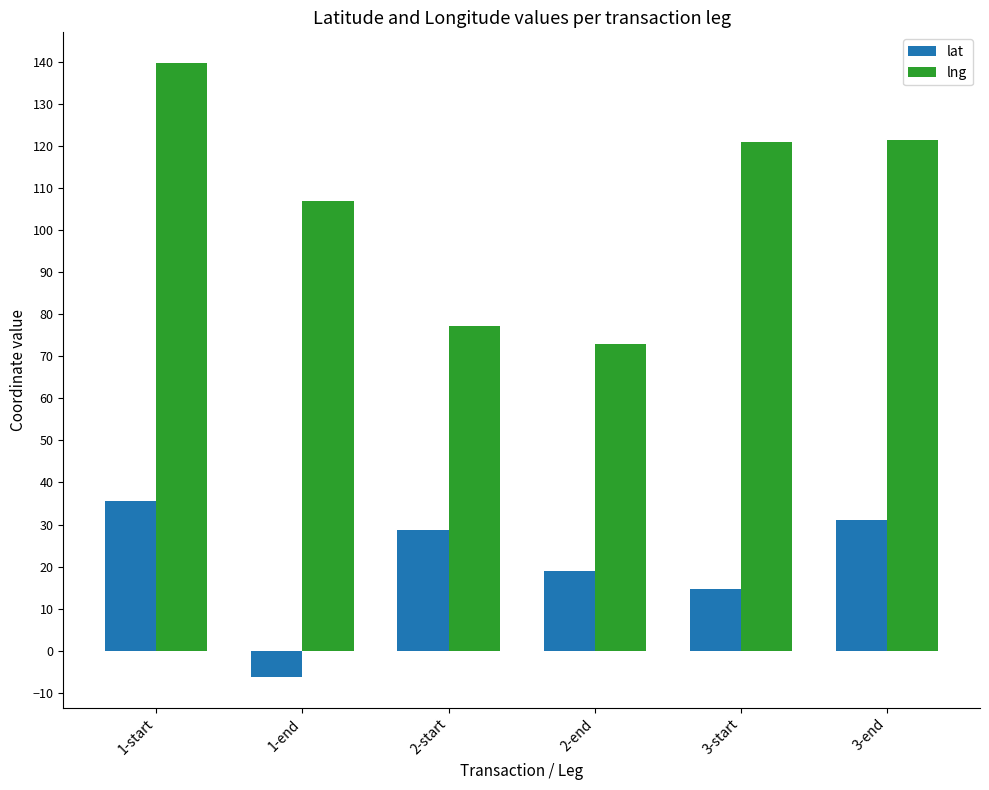

What is the sum of all lat values?

122.9